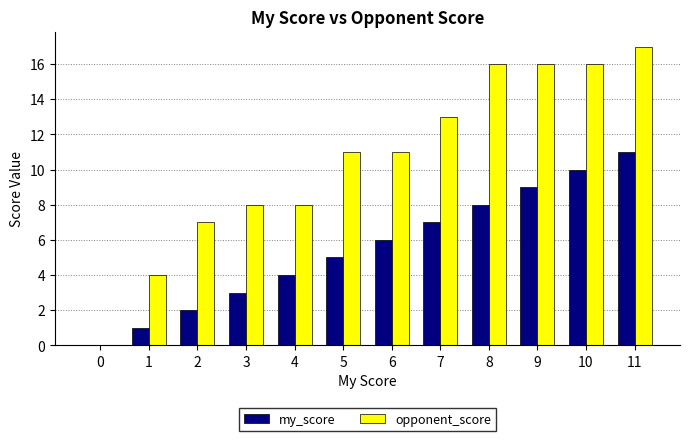

What is the difference between the my_score values at 1 and 2?

1